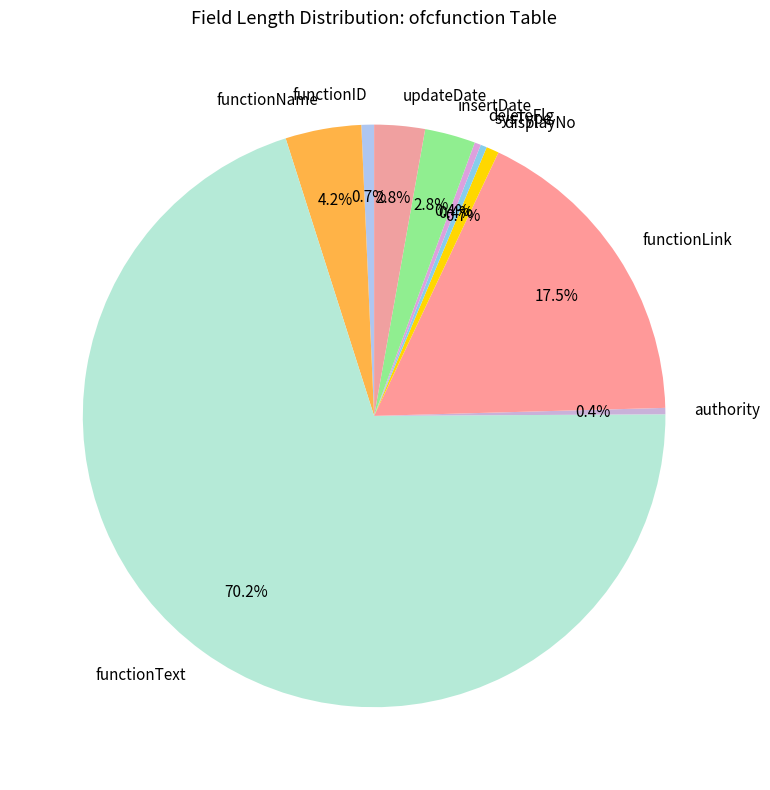

Which category accounts for the majority?

functionText